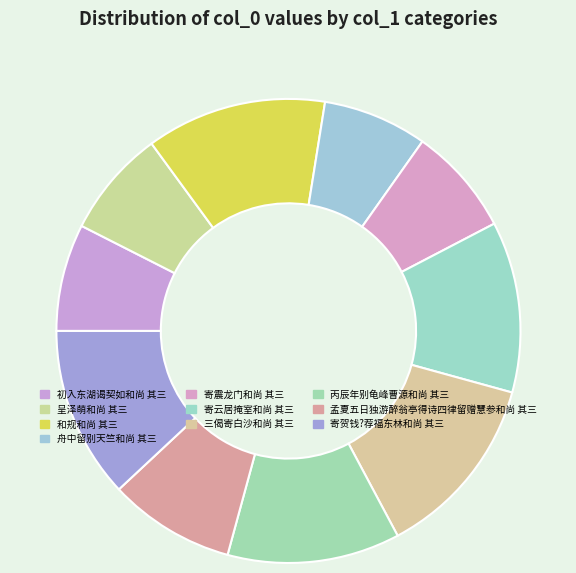

What percentage is NOT represented by 初入东湖谒契如和尚 其三?

92.5%